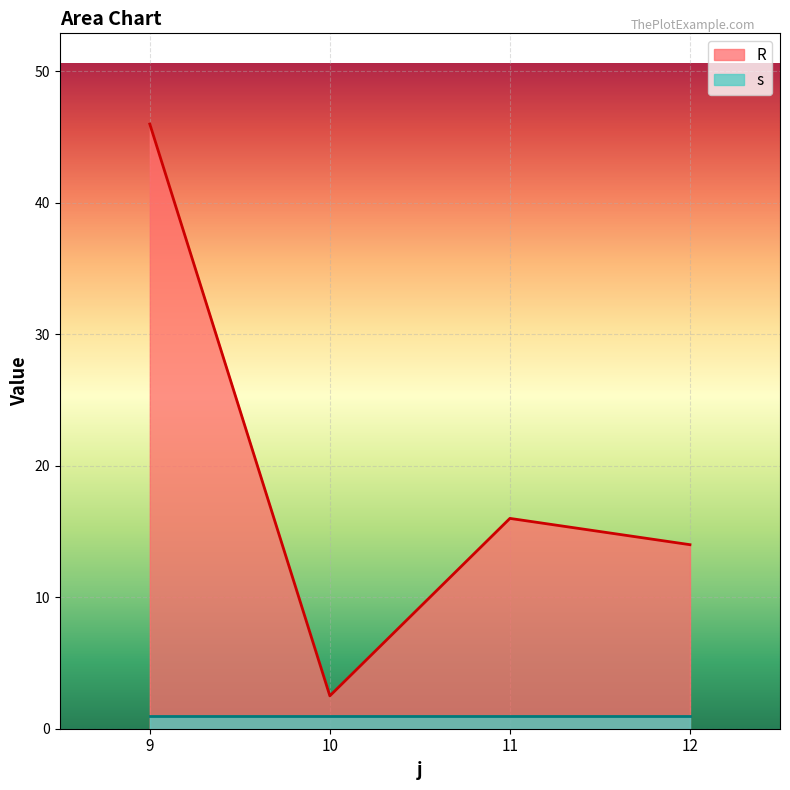

How many lines are shown in the chart?

2